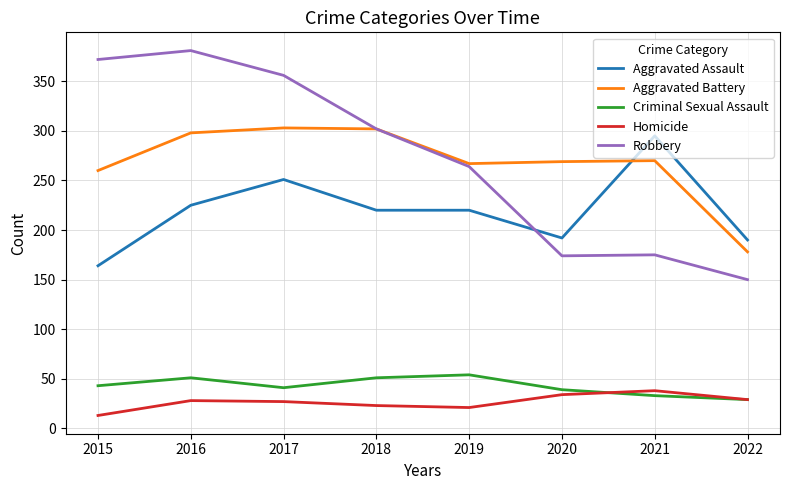

At which category does the chart reach its peak across all series?

2016